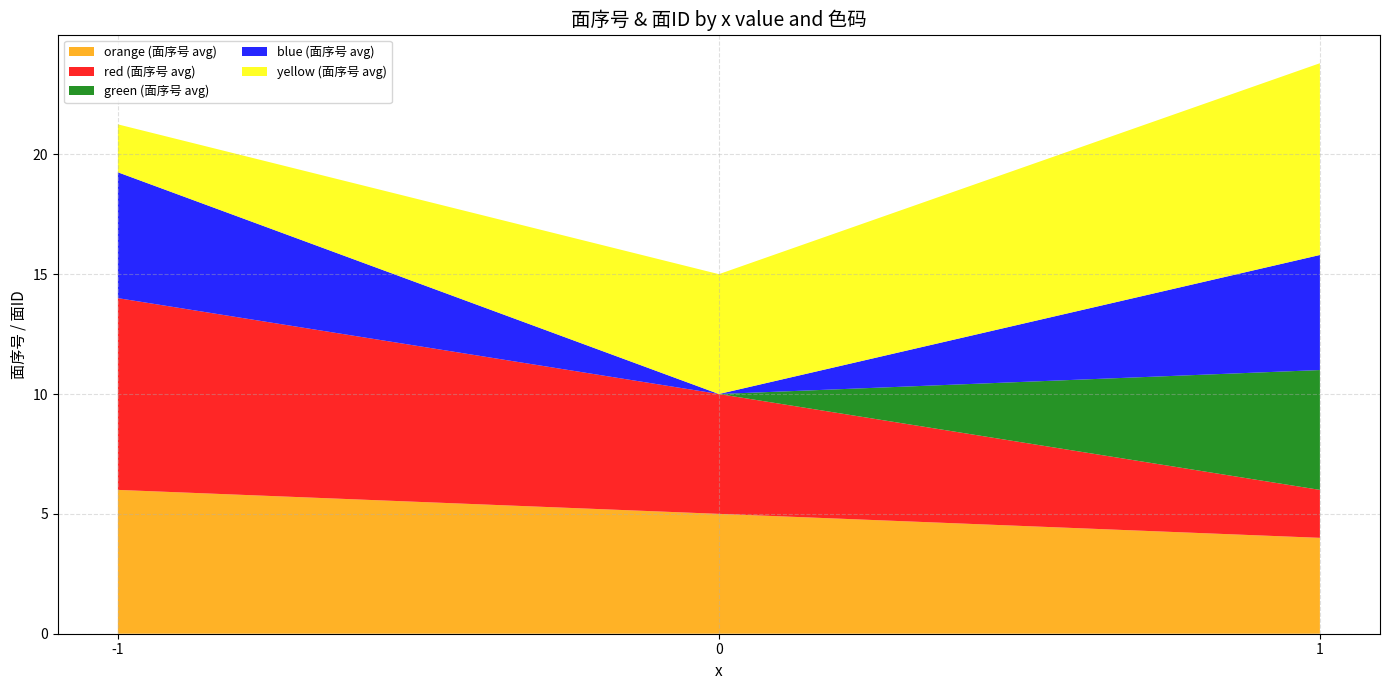

Rank the categories by orange (面序号 avg) value from highest to lowest.

-1, 0, 1